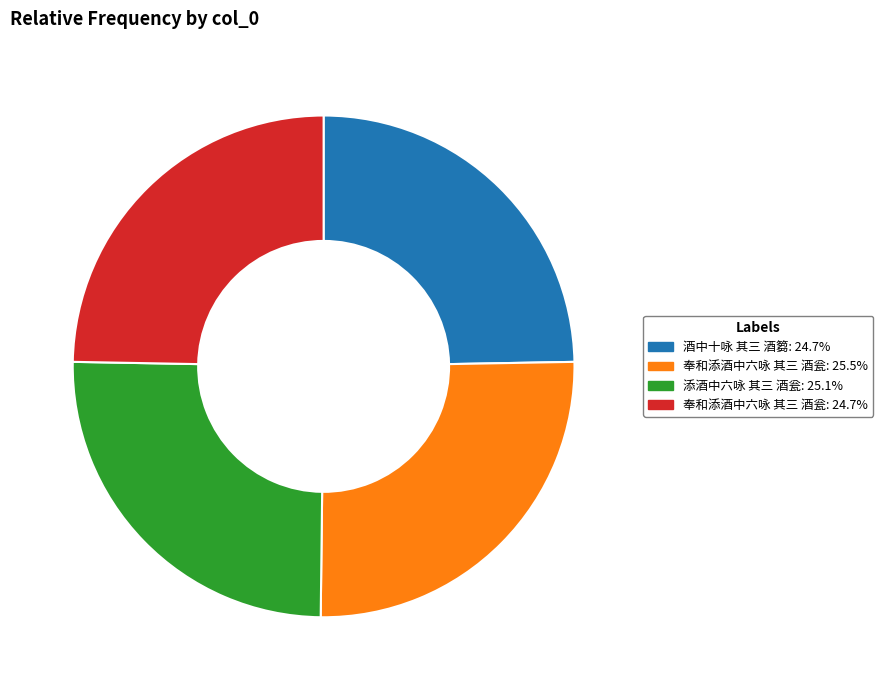

Is there any slice that represents more than half of the pie?

No